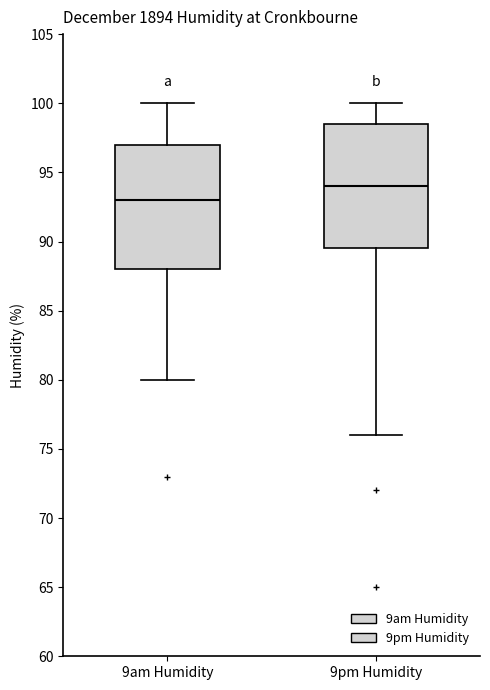

Where does the median line of the box for 9am Humidity sit on the y-axis? The values are not printed on the chart, so give them approximately, as read against the axis.

93.0